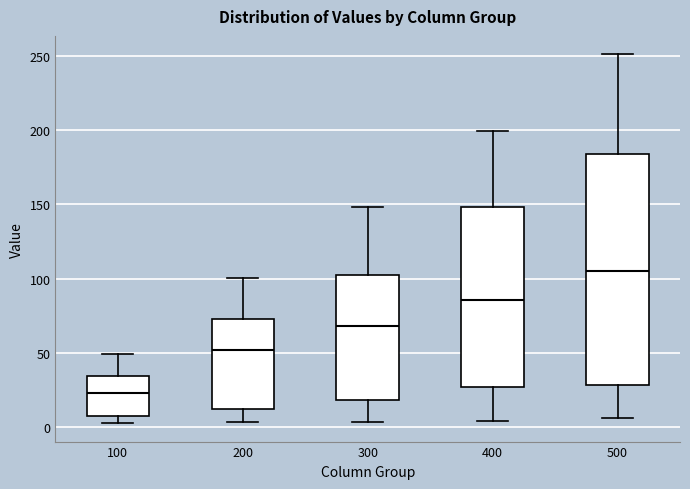

Reading left to right, transcribe this box plot: for each box, give where its median line is, the range the box spans, and where its two whiskers end, as read against the y-axis. The values are not printed on the chart, so give them approximately, as read against the axis.

100: median 25, box 5 to 35, whiskers 5 (just below the box's lower edge) to 50
200: median 50, box 10 to 75, whiskers 5 to 100
300: median 70, box 20 to 105, whiskers 5 to 150
400: median 85, box 25 to 150, whiskers 5 to 200
500: median 105, box 30 to 185, whiskers 5 to 250